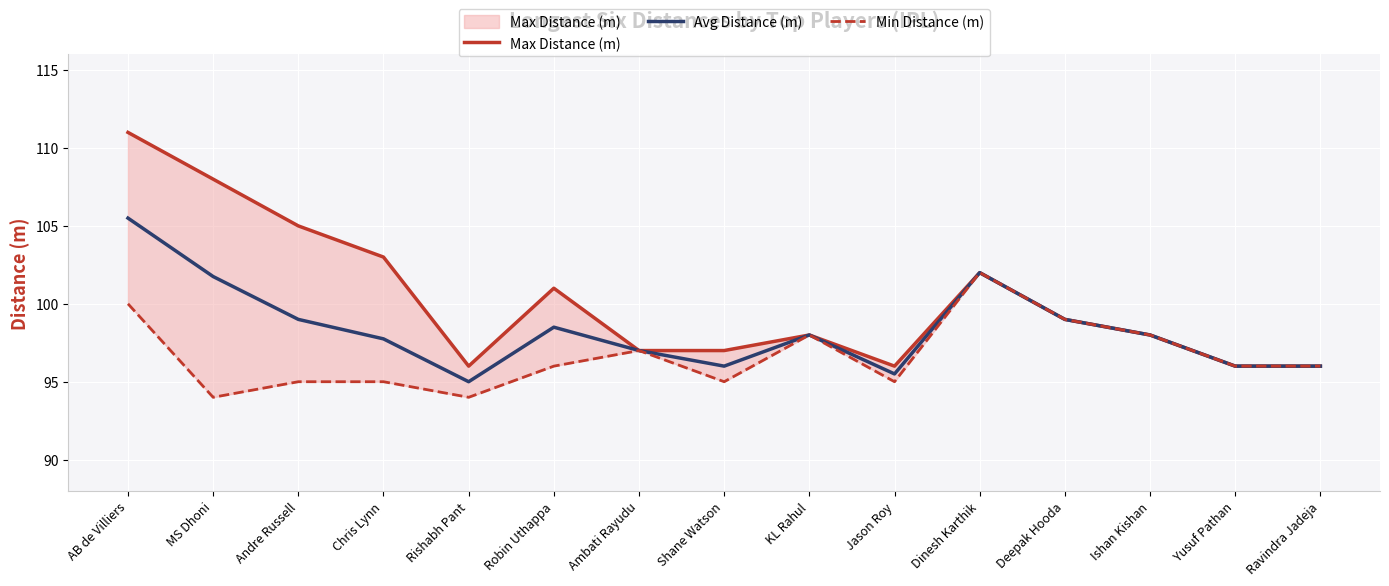

Reading right to left, list all the values displayed in this chart.

Max Distance (m): 96.0	96.0	98.0	99.0	102.0	96.0	98.0	97.0	97.0	101.0	96.0	103.0	105.0	108.0	111.0
Avg Distance (m): 96.0	96.0	98.0	99.0	102.0	95.5	98.0	96.0	97.0	98.5	95.0	97.8	99.0	101.8	105.5
Min Distance (m): 96.0	96.0	98.0	99.0	102.0	95.0	98.0	95.0	97.0	96.0	94.0	95.0	95.0	94.0	100.0